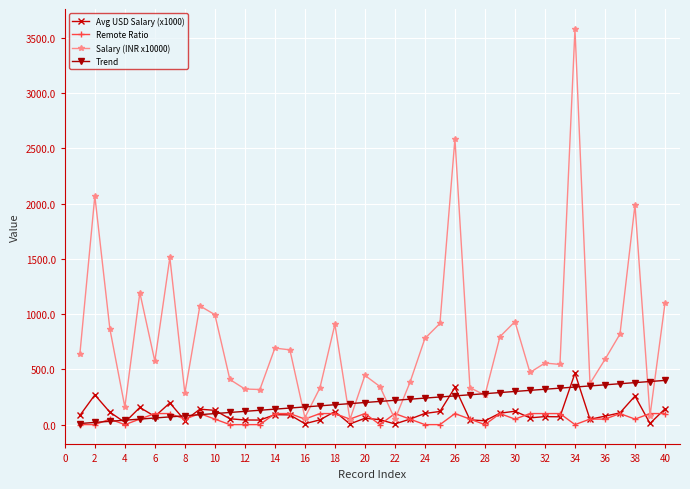

What is the difference between the second highest and minimum values in the Trend series?

380.0